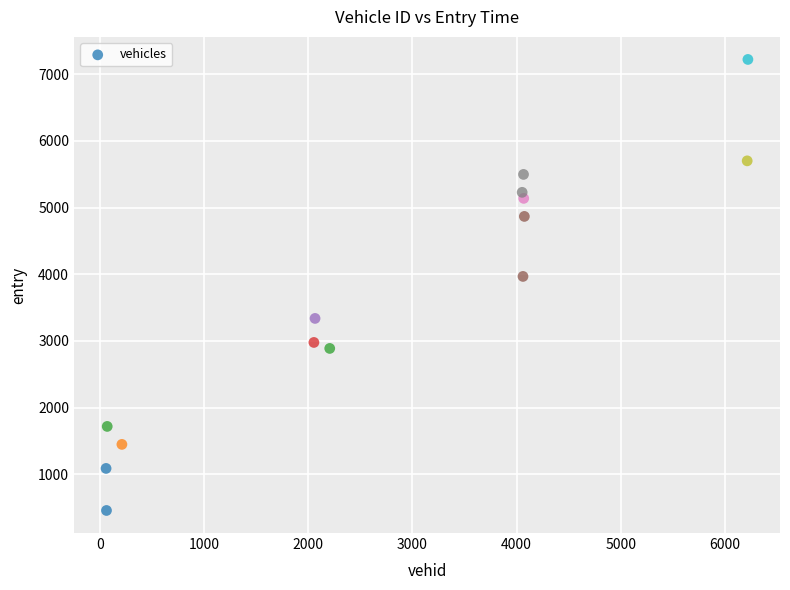

What Y value in the scatter plot is closest to 3840?

3968.0